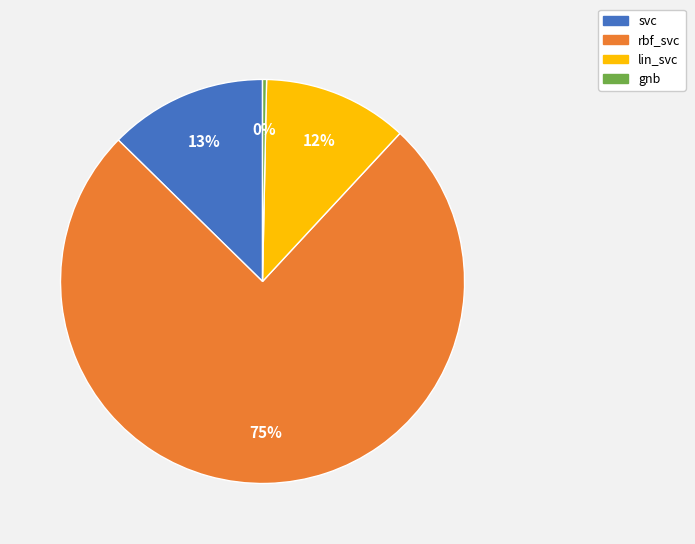

To the nearest percent, what is the average slice percentage?

25%